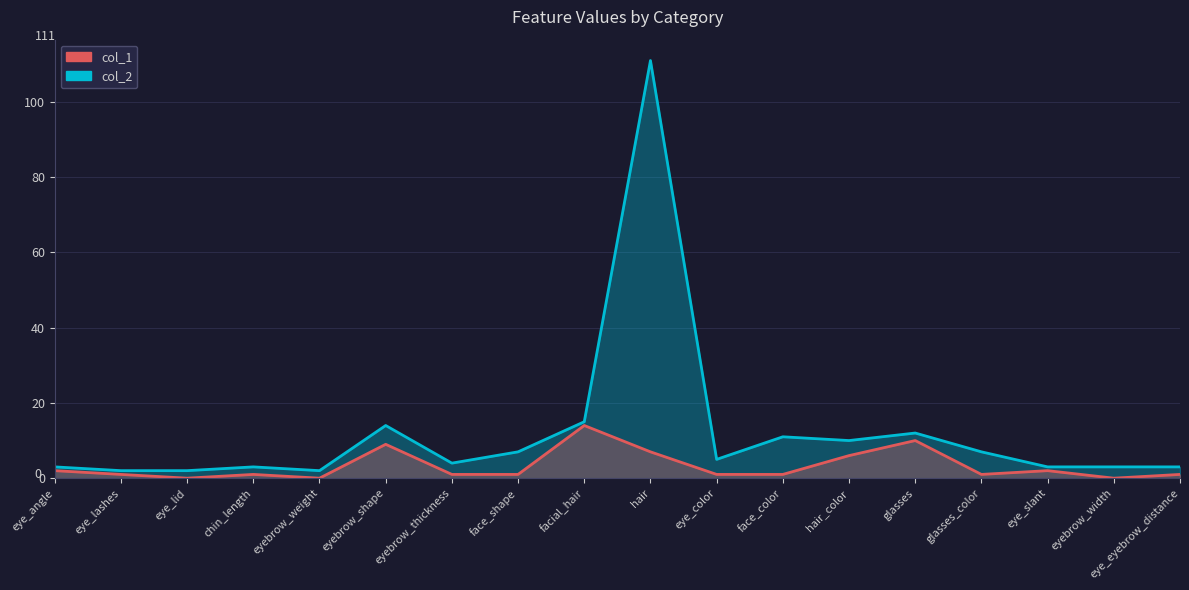

Read the col_1 value at eye_angle.

2